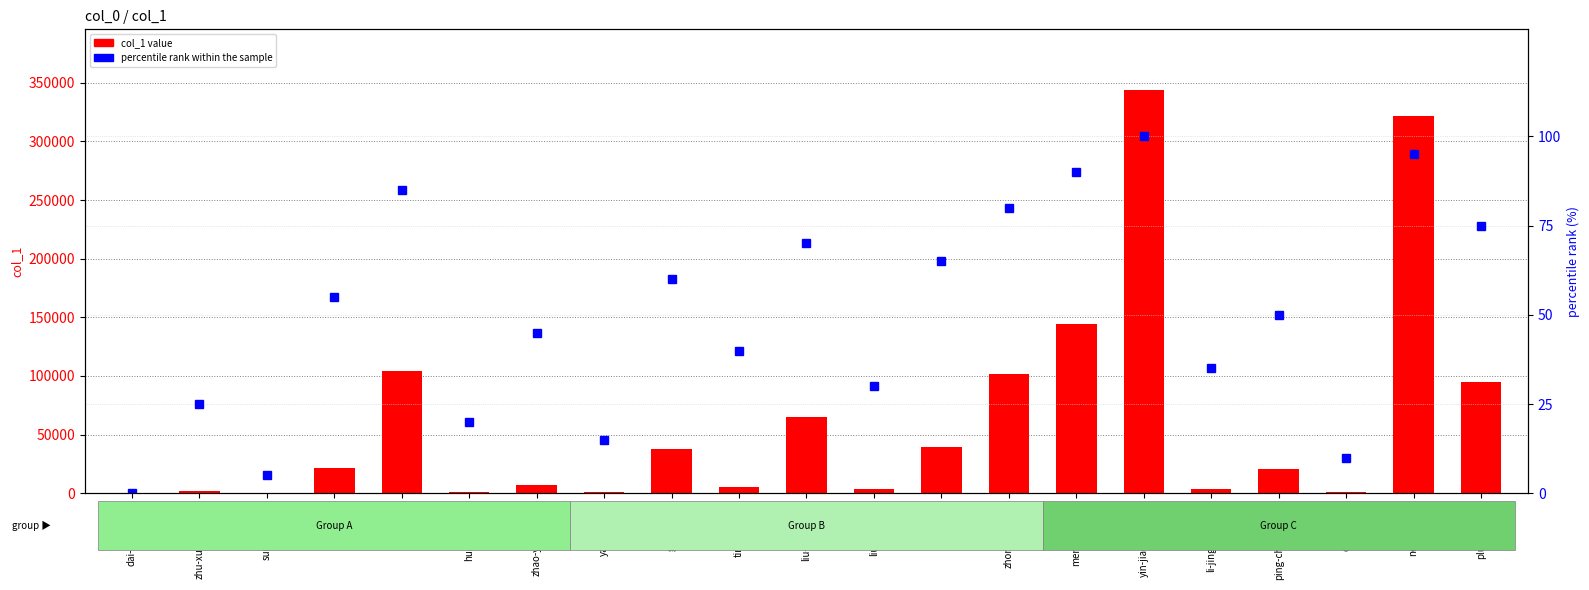

What is the spread (max minus min) of values at sun-di-63-44?

77.0